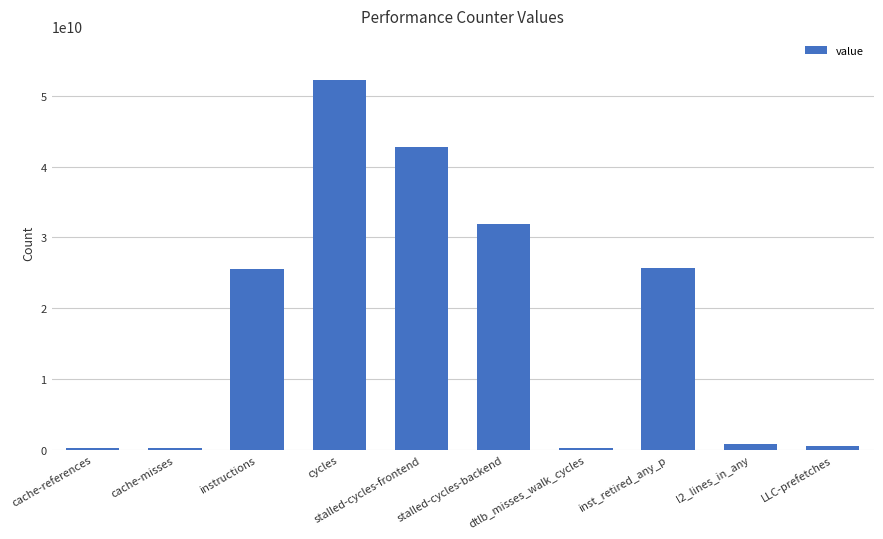

What is the smallest value displayed?

212719843